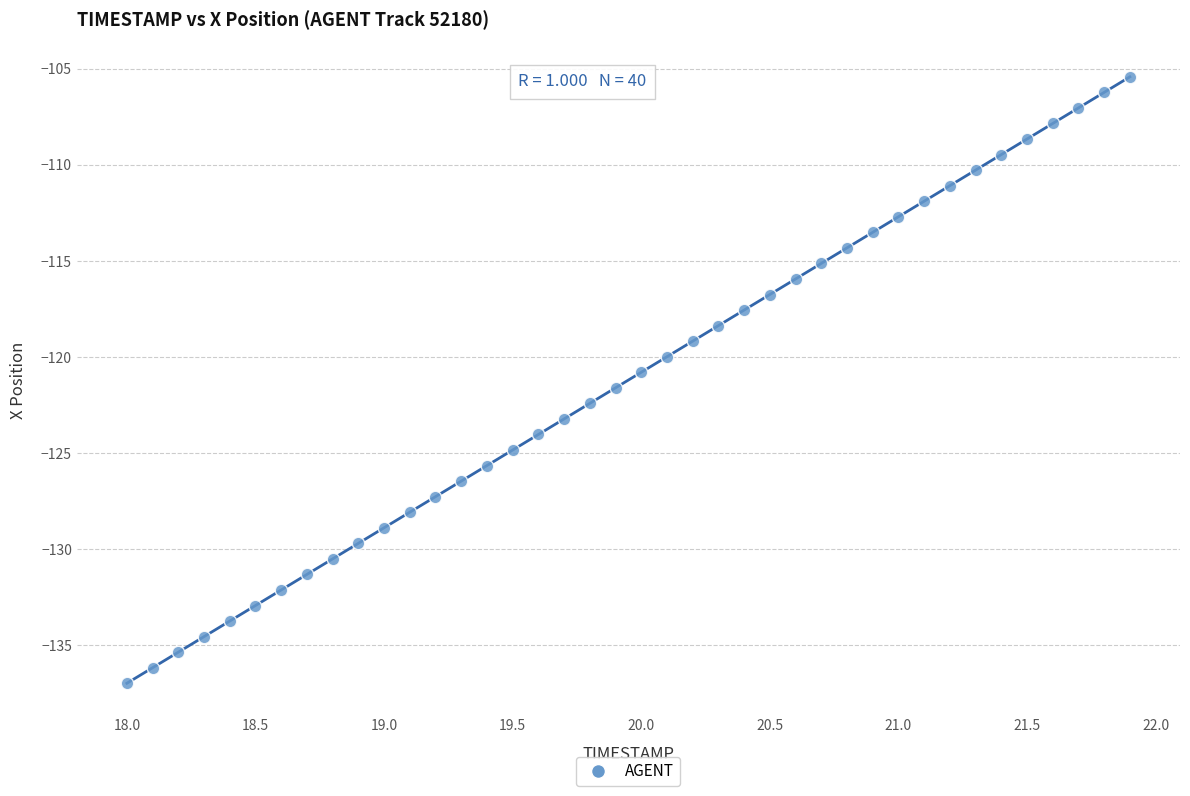

What is the range of Y values (max minus min)?

31.6